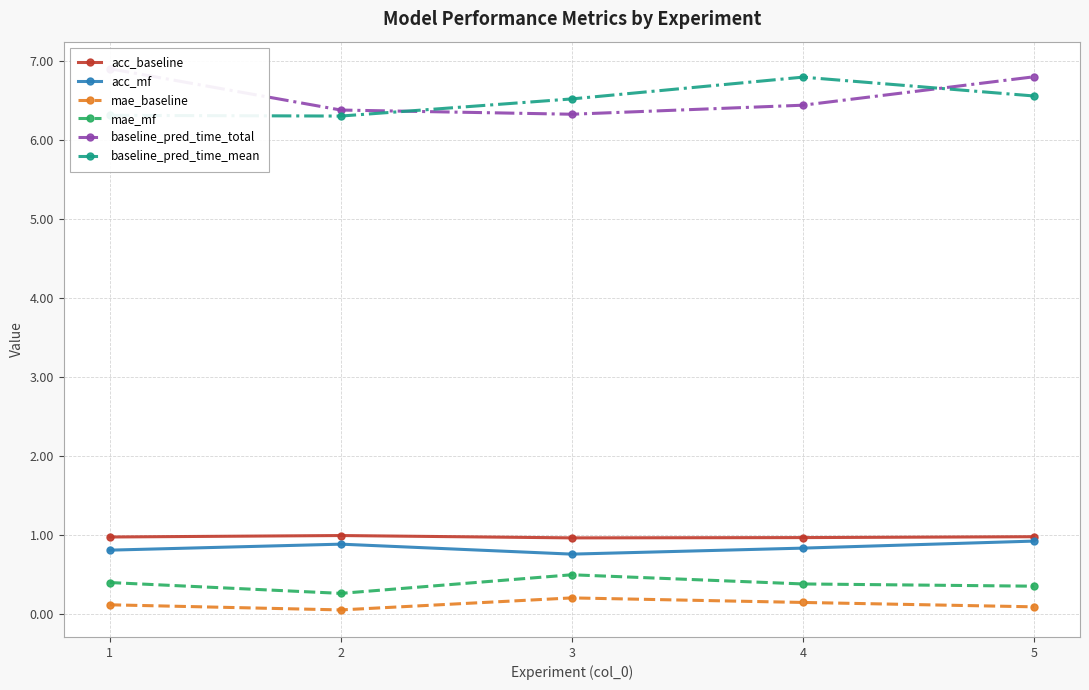

What is the value of the baseline_pred_time_total point at the 4th from the left?

6.4